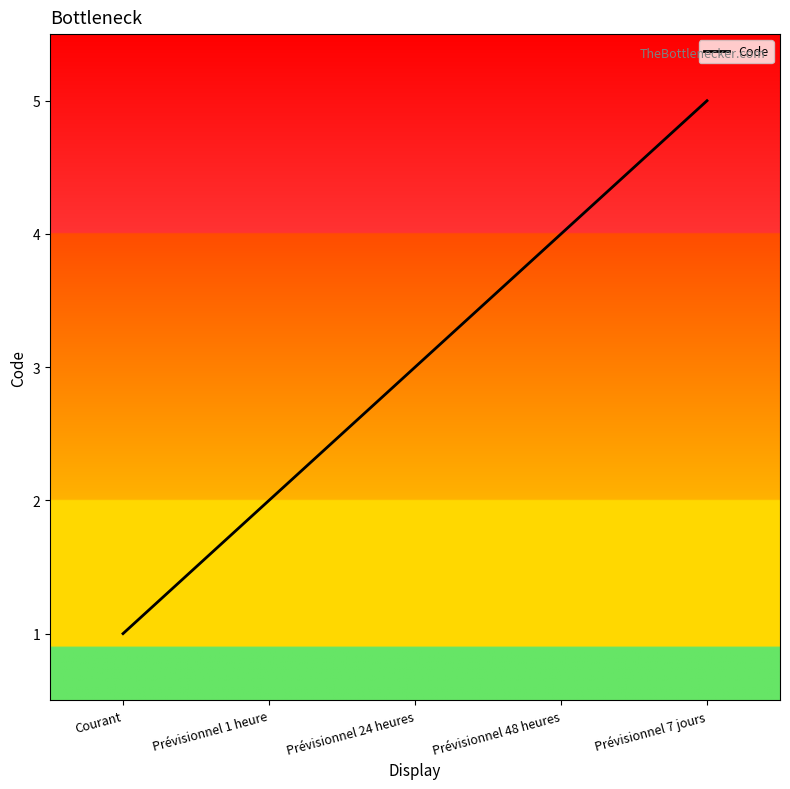

How many lines are shown in the chart?

1